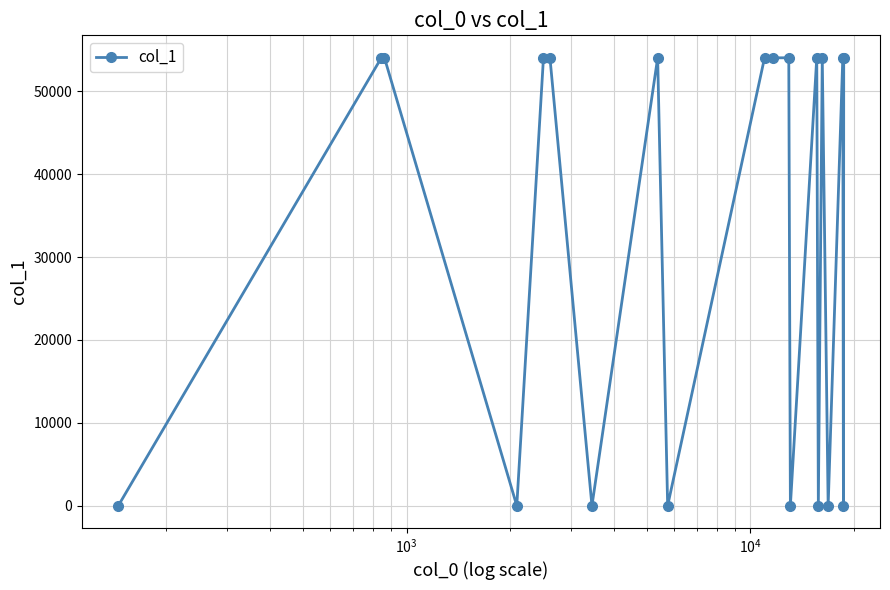

True or false: the data has more than 2 interior local peaks.

True